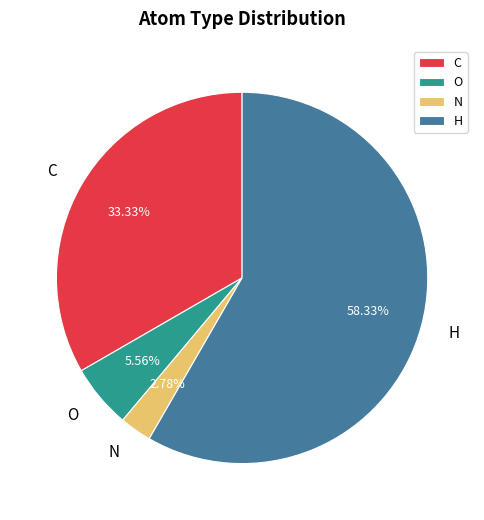

Does H represent more than half of the total?

Yes